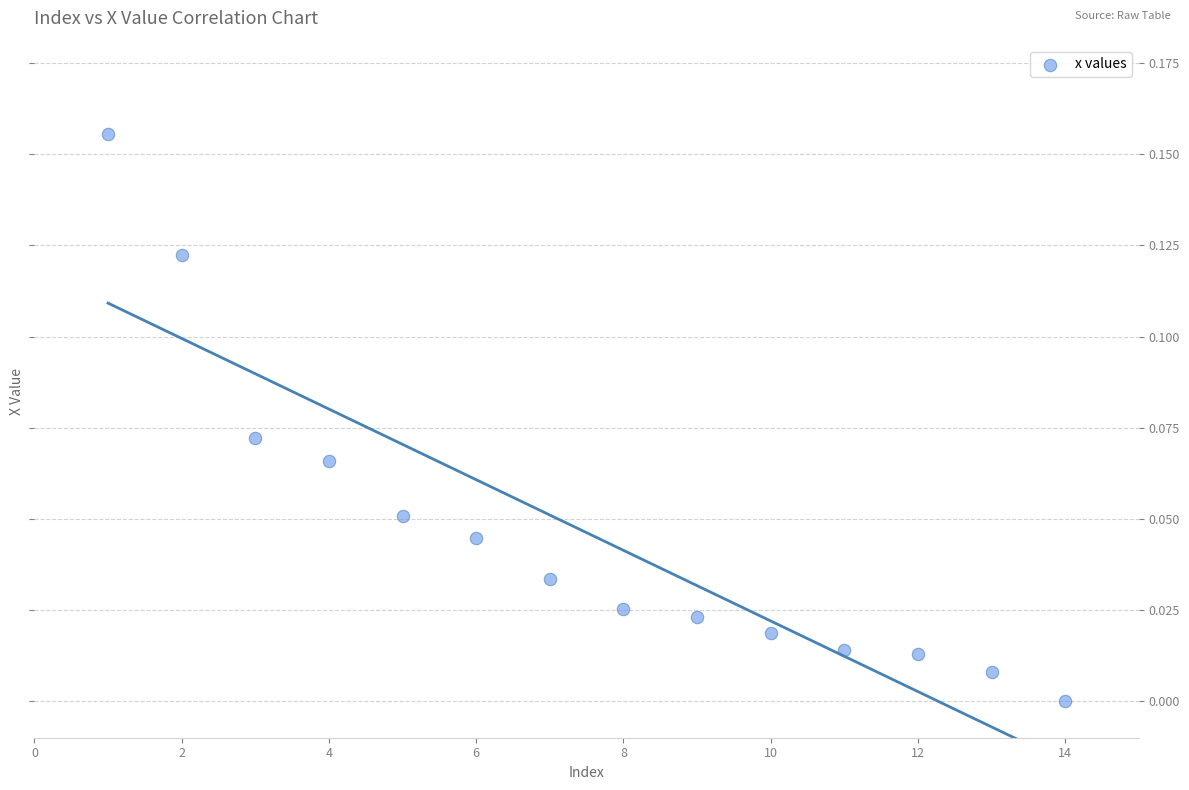

What is the range of X values (max minus min)?

13.0